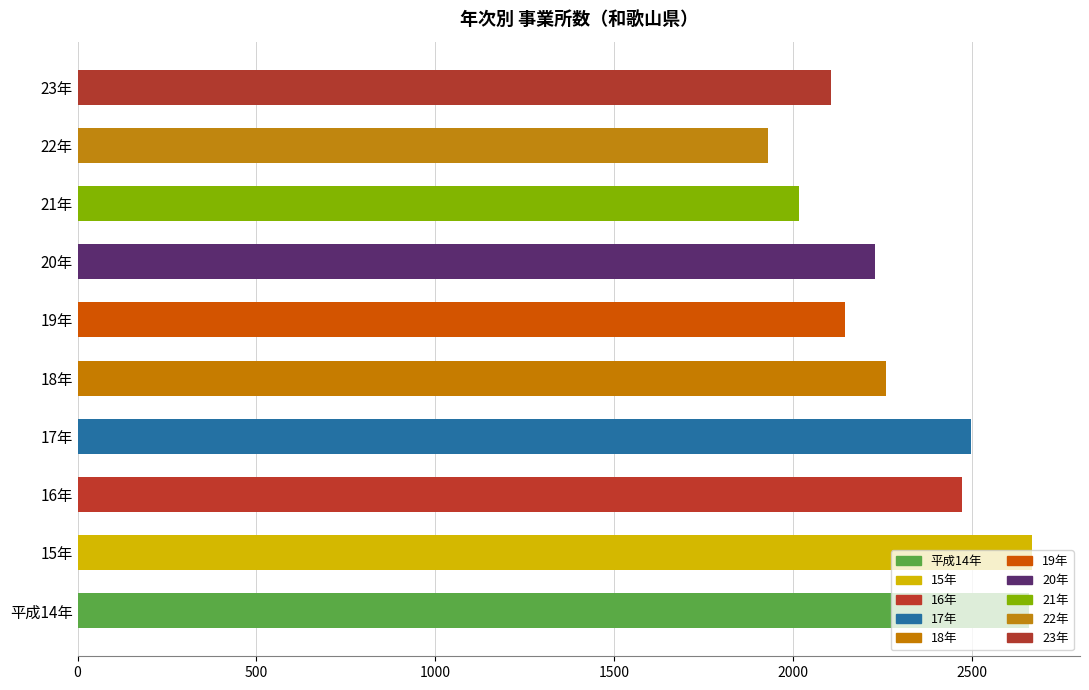

What is the difference between the maximum and minimum values?

739